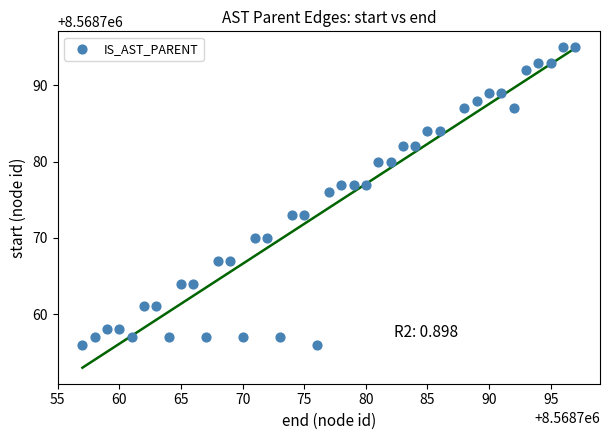

What is the range of X values (max minus min)?

40